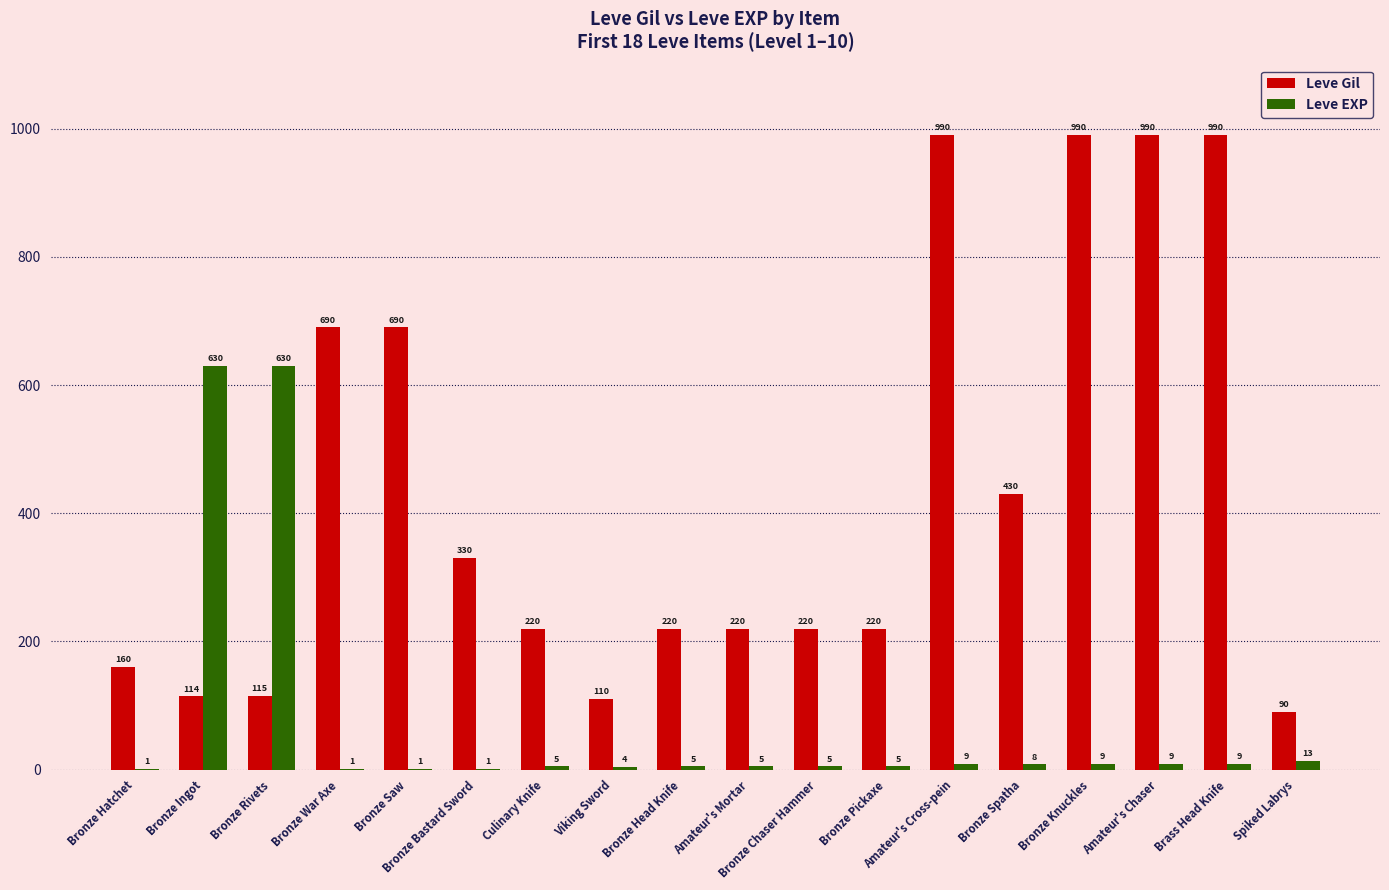

What is the sum of the Leve Gil values at Bronze Bastard Sword and Amateur's Mortar?

550